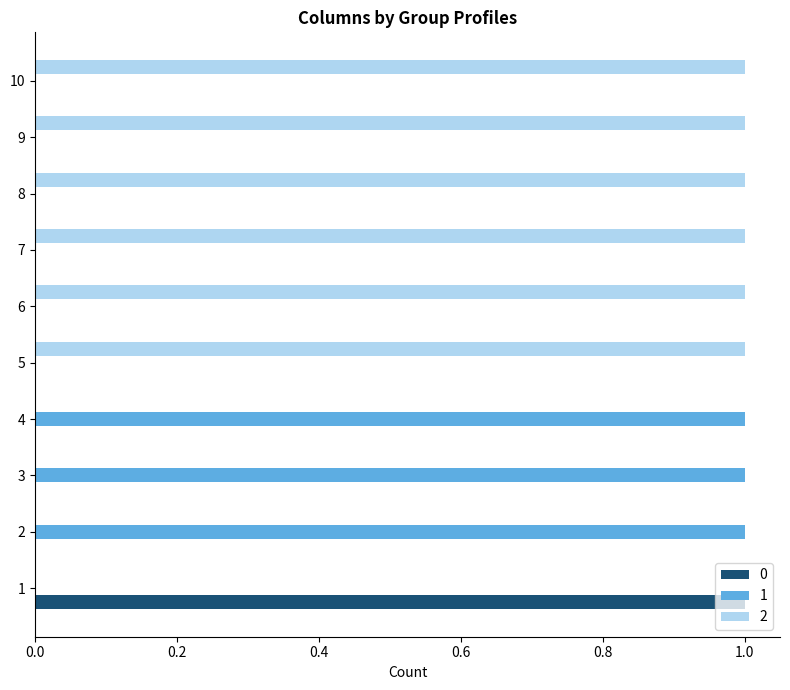

True or false: 2 has a value of 0 at 2.

True